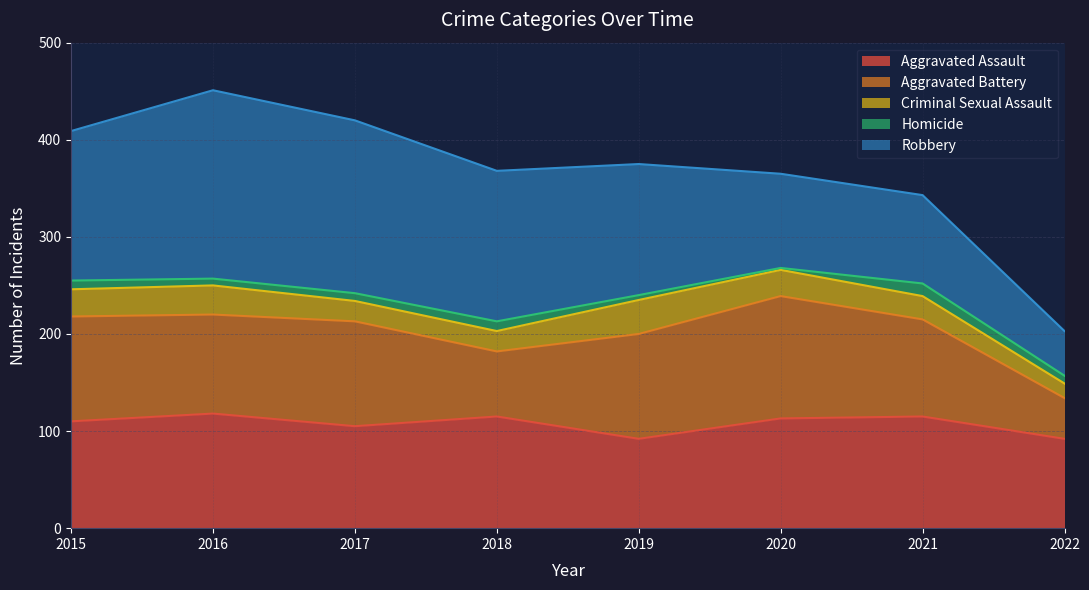

What is the spread (max minus min) of values at 2018?

145